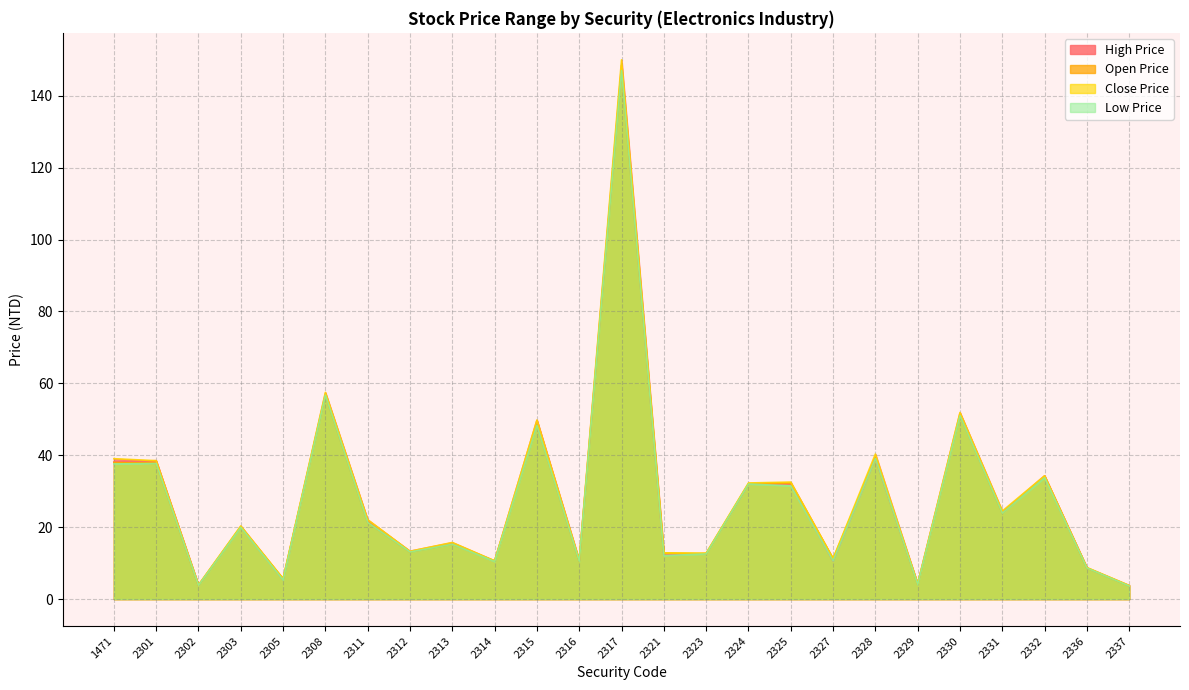

True or false: Open Price has a value of 64.7 at 2328.

False